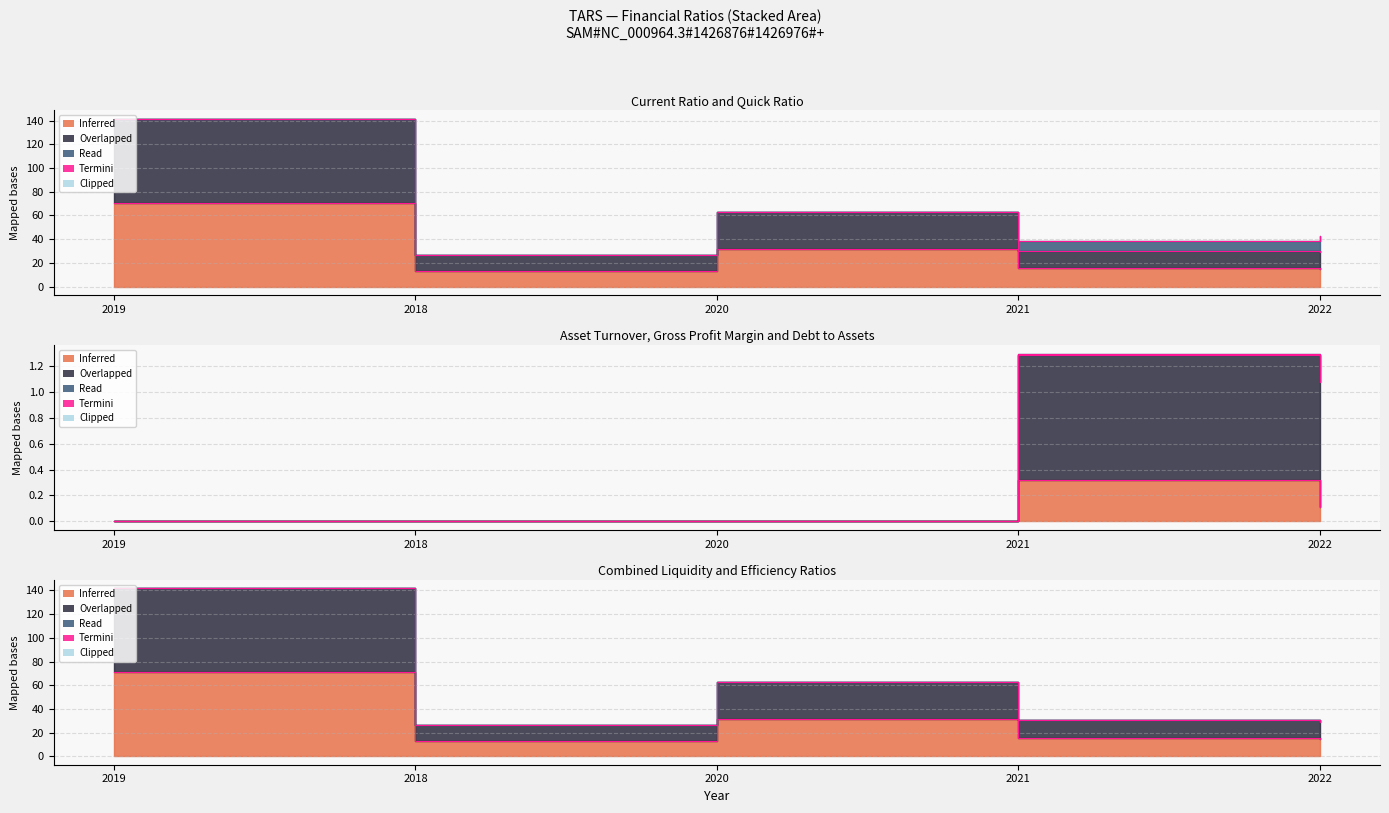

How many interior local peaks does the quickRatio series have?

1